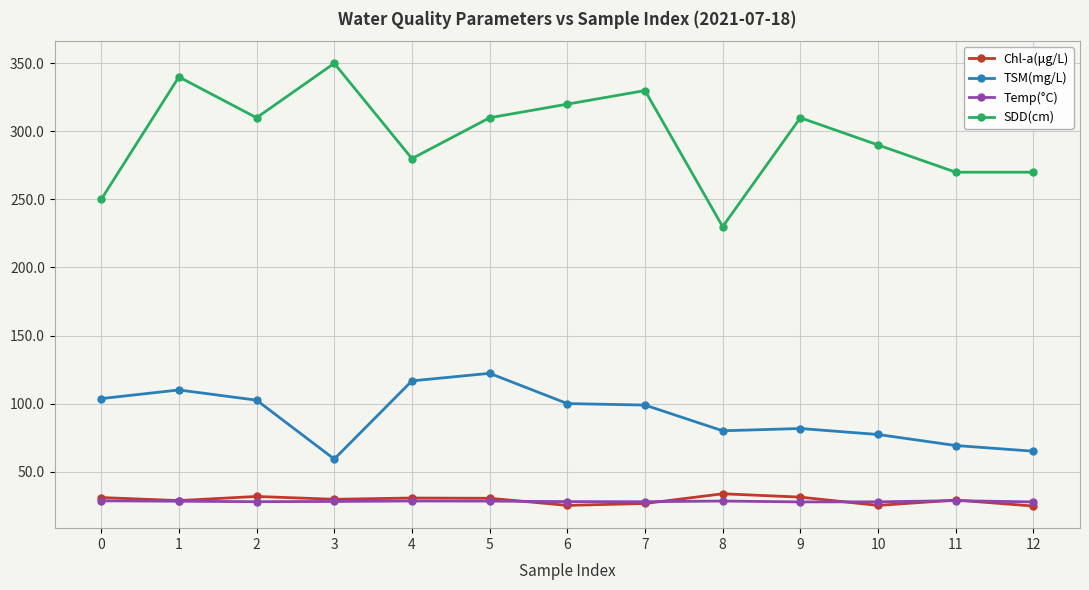

Which series has the largest range (max minus min)?

SDD(cm)